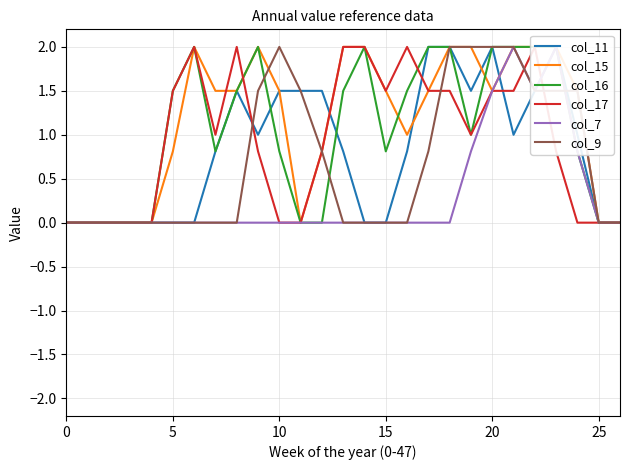

How many interior local valleys does the col_17 series have?

3